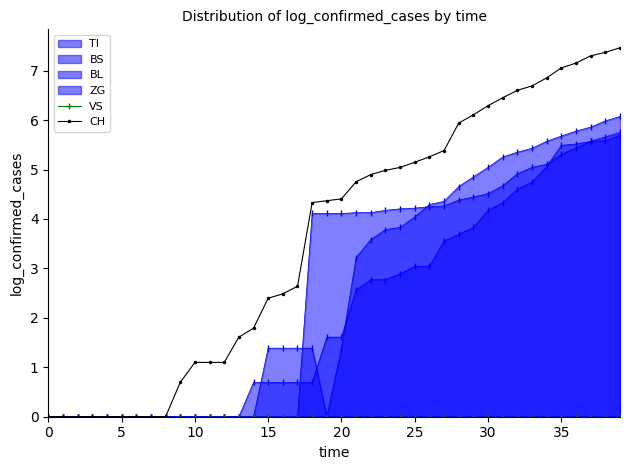

What is the difference between the maximum and minimum values in the CH series?

7.5